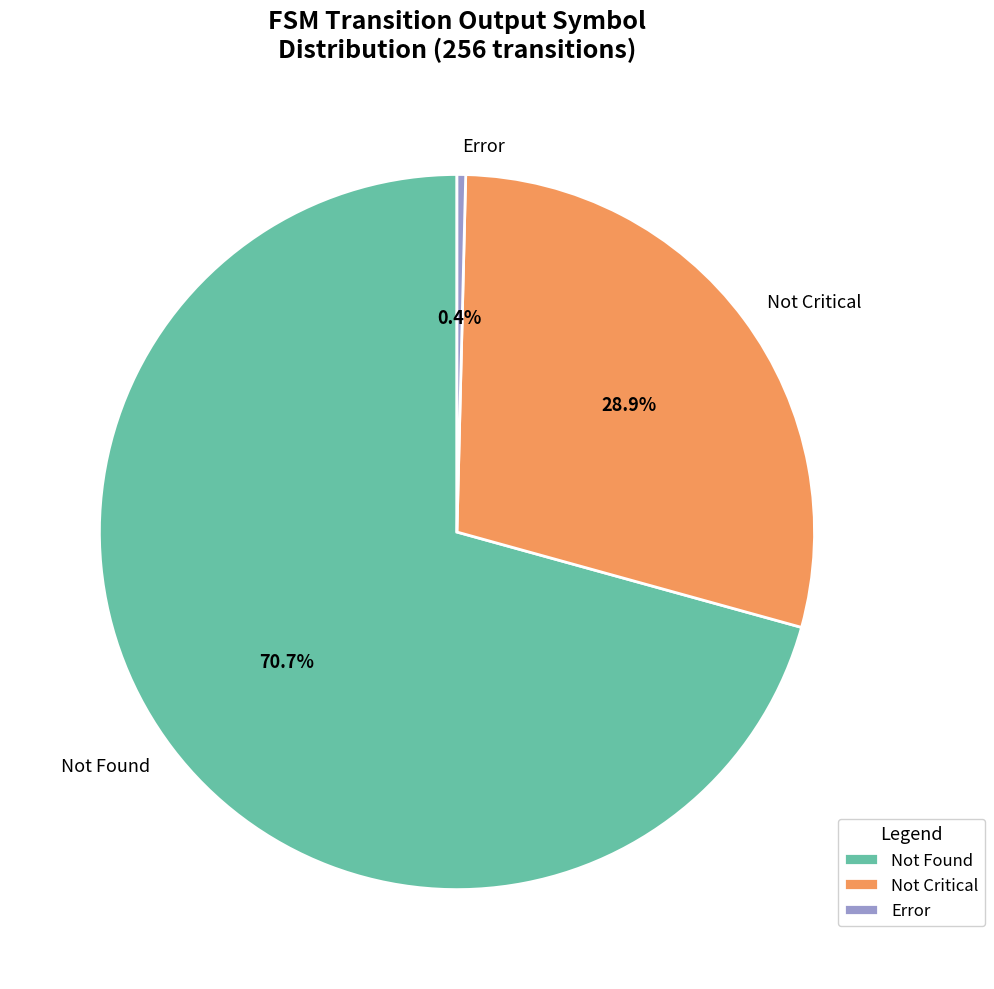

Does any single category account for the majority?

Yes